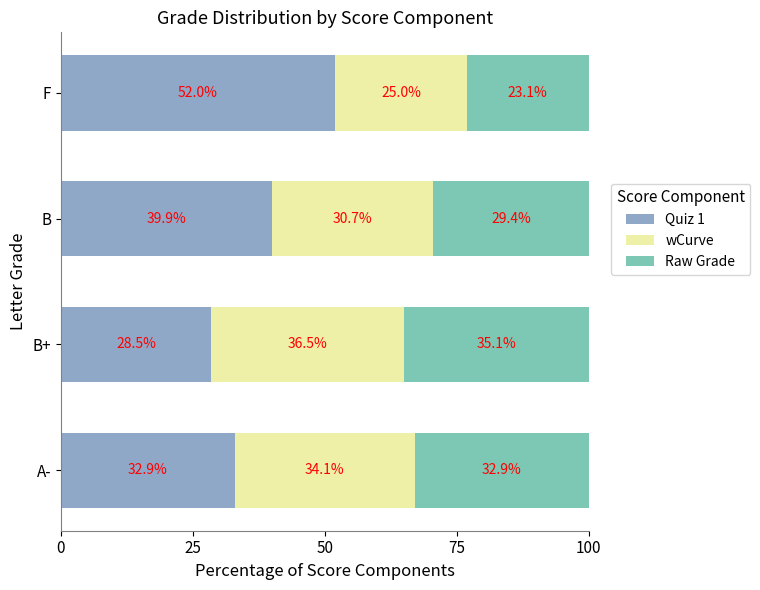

Which category has the highest value in the Quiz 1 series?

F